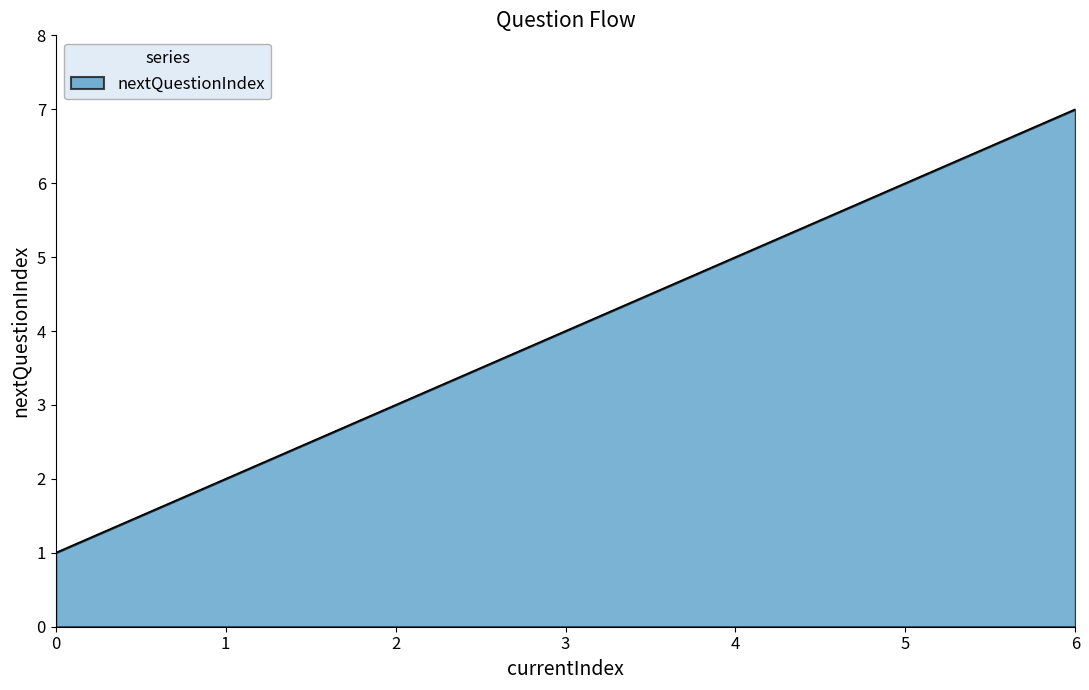

Count the number of categories in the chart.

7